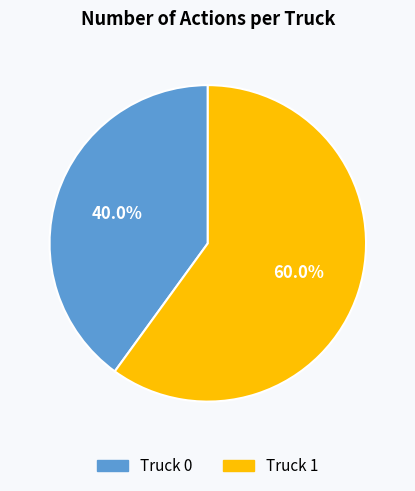

Approximately how many times larger is the value at Truck 1 compared to Truck 0?

1.5